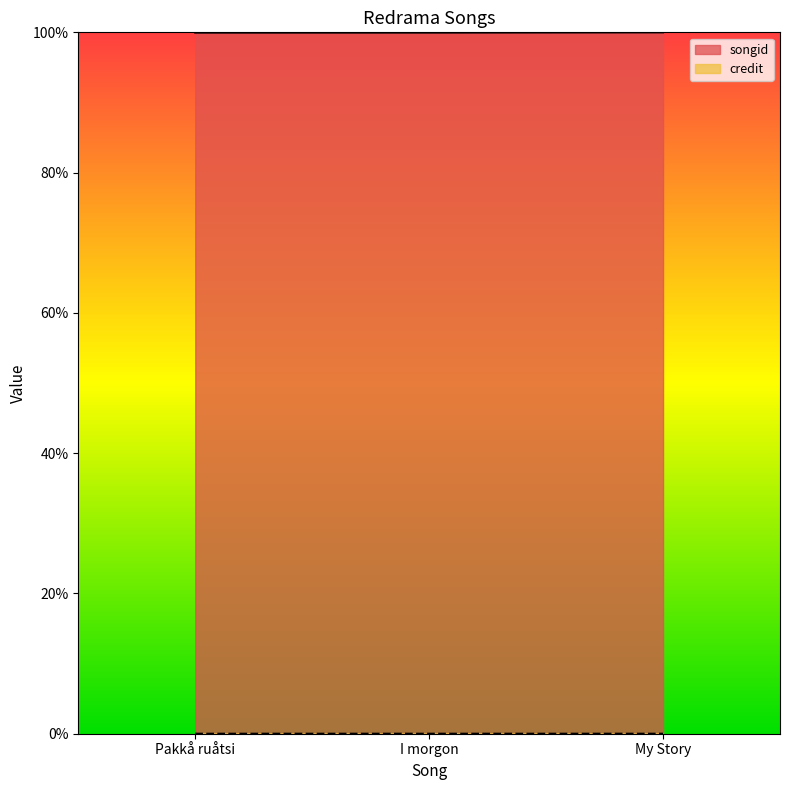

Rank the series by their maximum value, from highest to lowest.

songid, credit